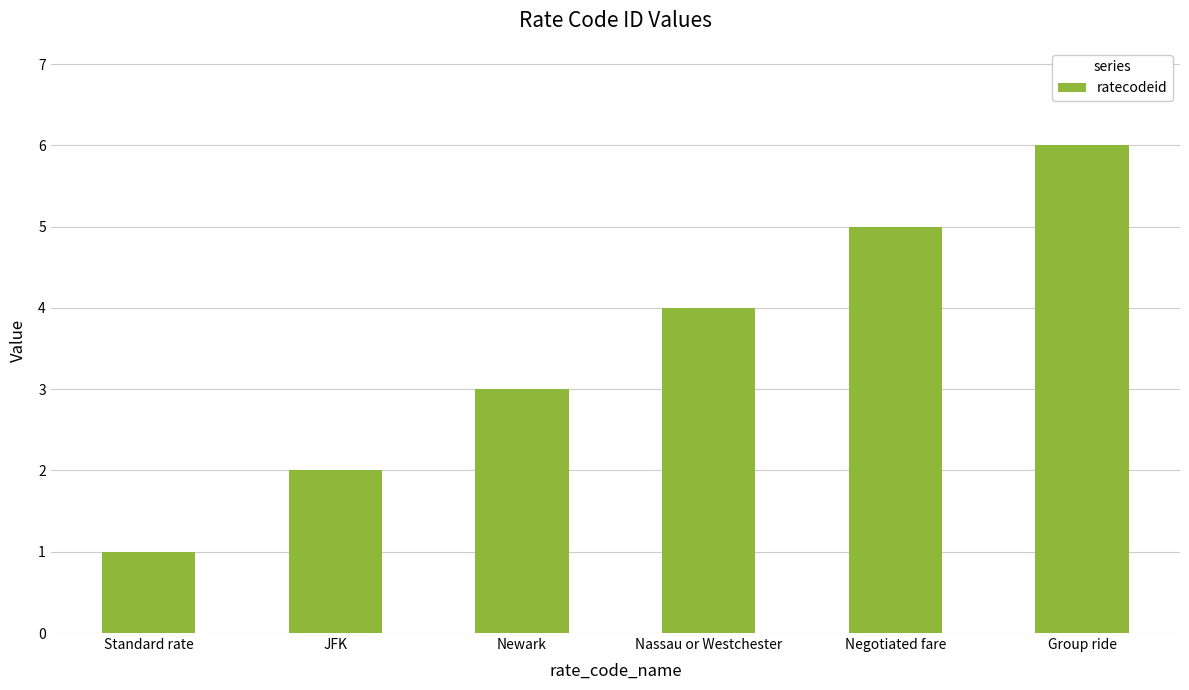

List the labels in order of value, smallest first.

Standard rate, JFK, Newark, Nassau or Westchester, Negotiated fare, Group ride